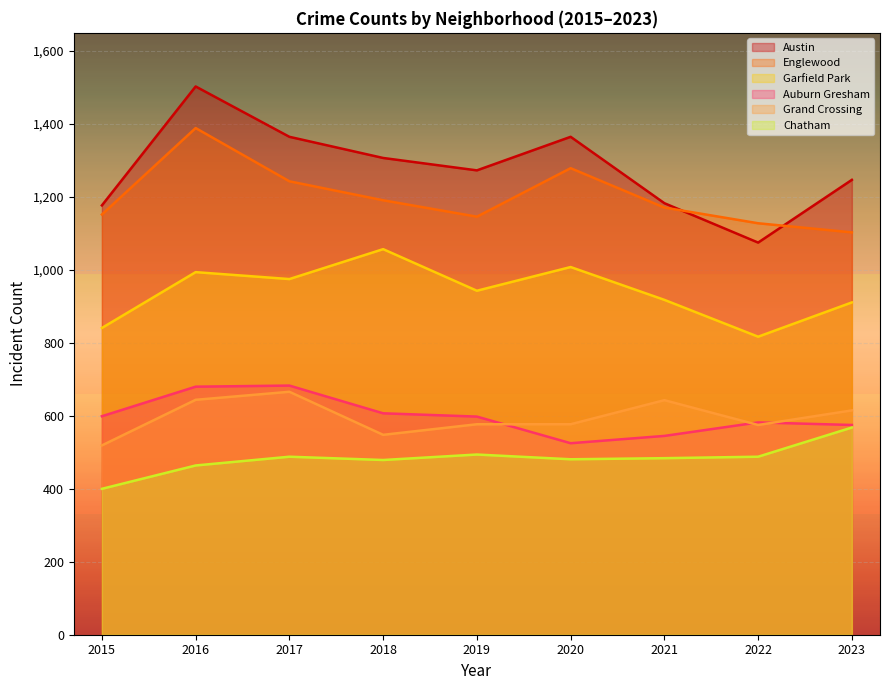

What is the average value of the Chatham series?

483